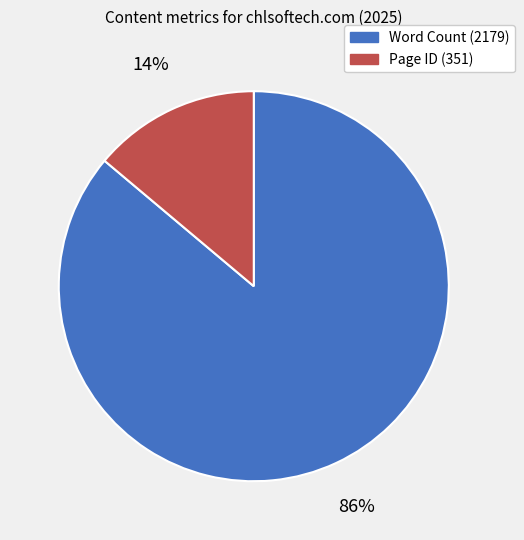

How many slices are in this pie chart?

2